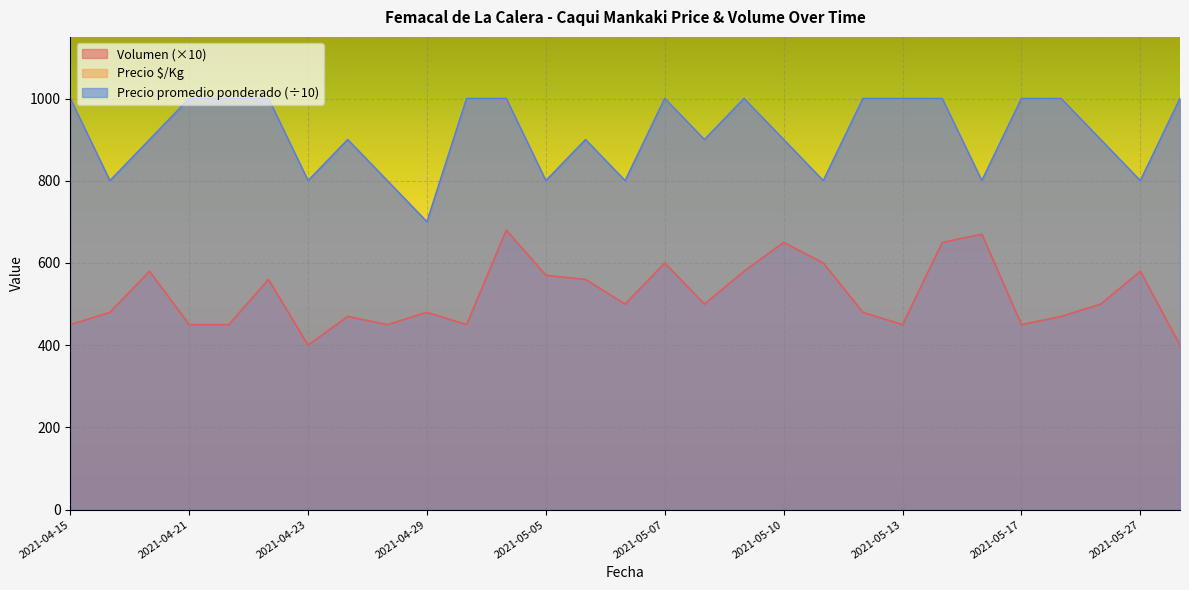

What is the sum of all Precio promedio ponderado values?

26500